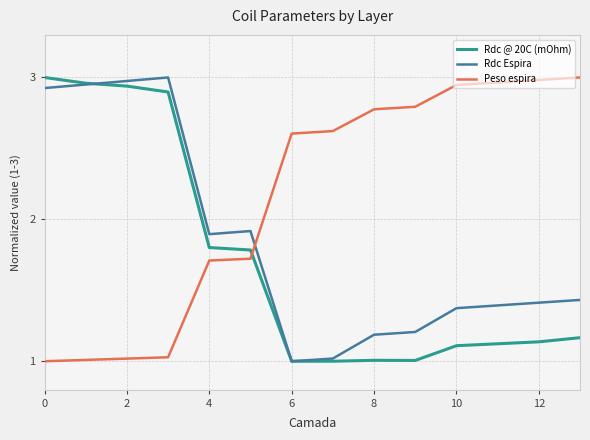

Which series ends up on top after the final intersection of Peso espira and Rdc @ 20C (mOhm)?

Peso espira